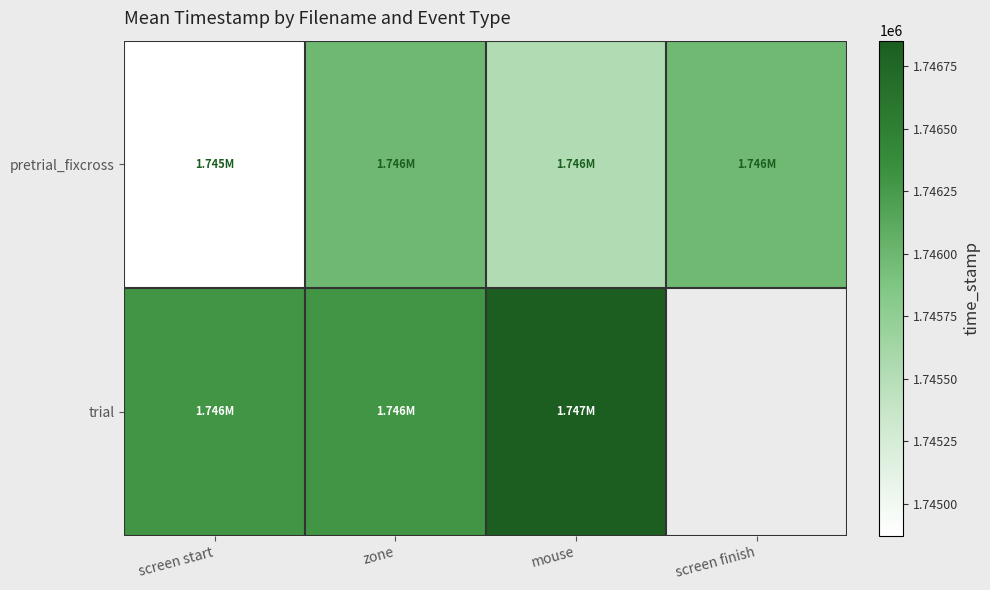

What is the difference between the trial values at mouse and zone?

560.7